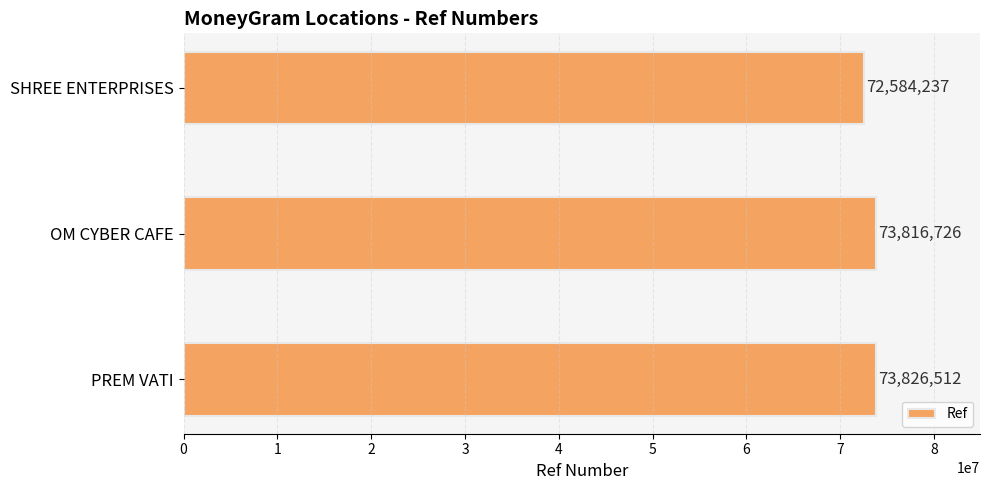

What is the label of the 1st bar from the top?

SHREE ENTERPRISES